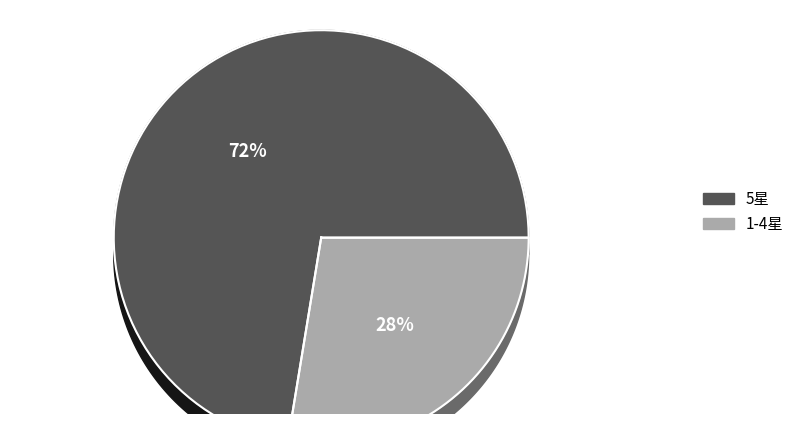

Is there a majority slice in this chart?

Yes